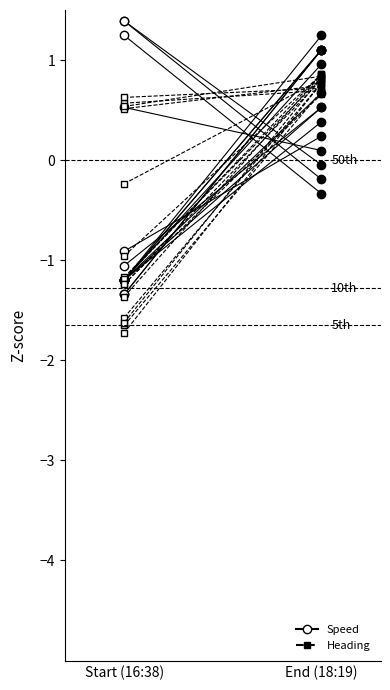

Which series has the widest spread of values?

speed